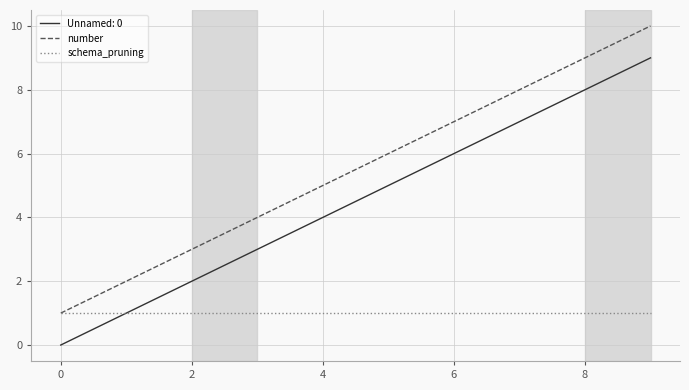

Rank the series by their maximum value, from highest to lowest.

number, Unnamed: 0, schema_pruning